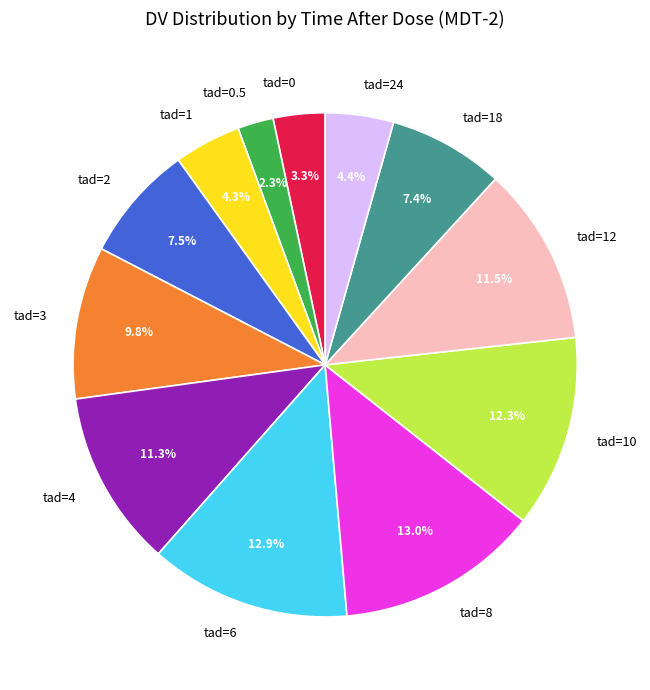

To the nearest percent, what is the difference between the tad=0.5 and tad=10 slice percentages?

10%